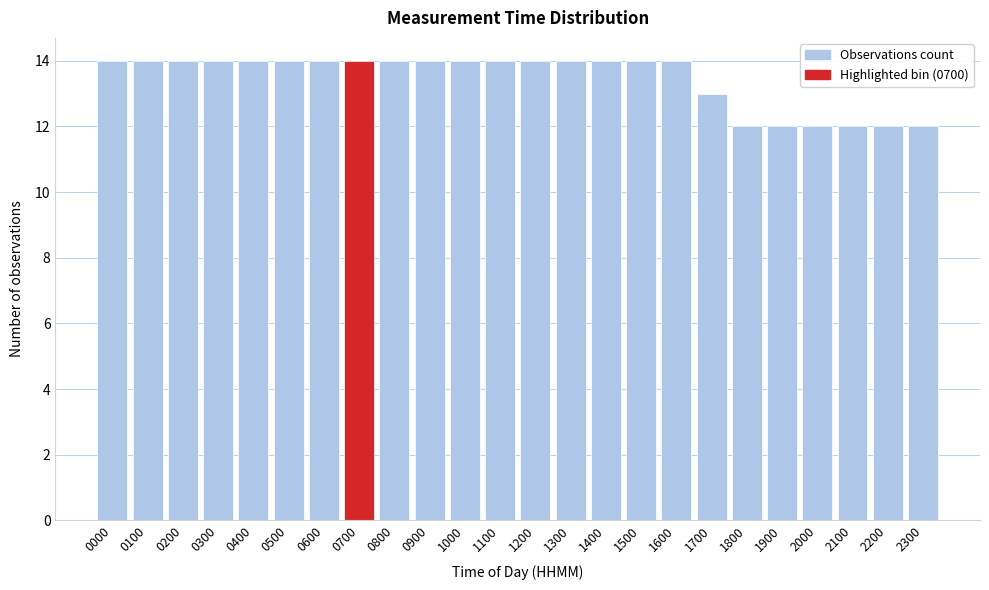

Reading left to right, extract all data points from this chart.

0000=14	0100=14	0200=14	0300=14	0400=14	0500=14	0600=14	0700=14	0800=14	0900=14	1000=14	1100=14	1200=14	1300=14	1400=14	1500=14	1600=14	1700=13	1800=12	1900=12	2000=12	2100=12	2200=12	2300=12